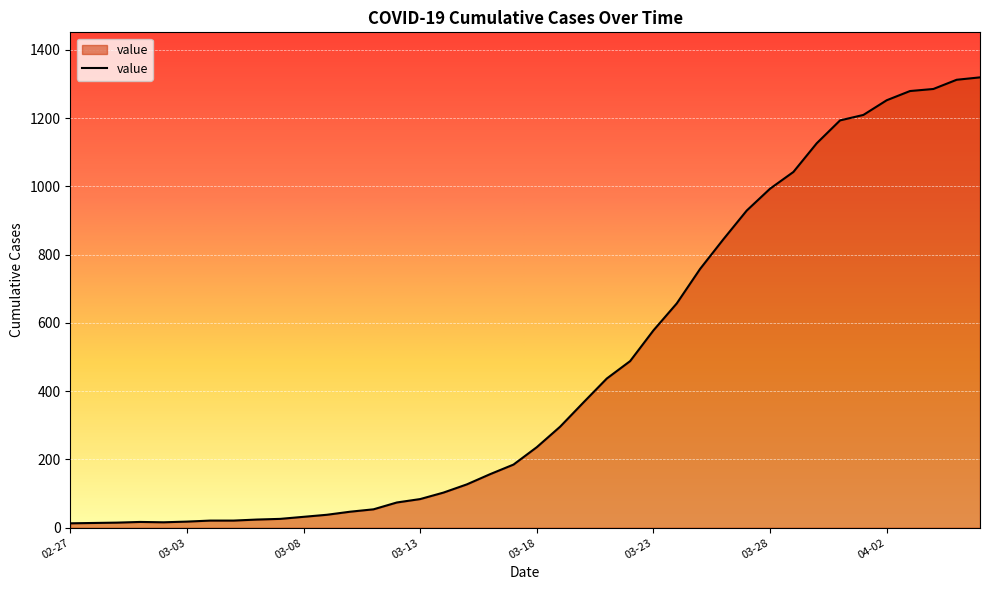

What is the maximum value shown in the chart?

1319